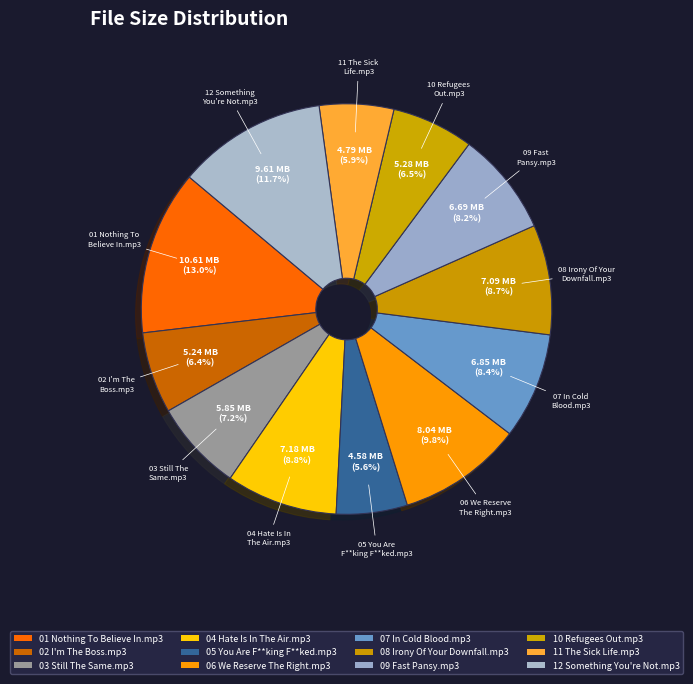

To the nearest percent, what portion does 02 I'm The Boss.mp3 represent?

6%